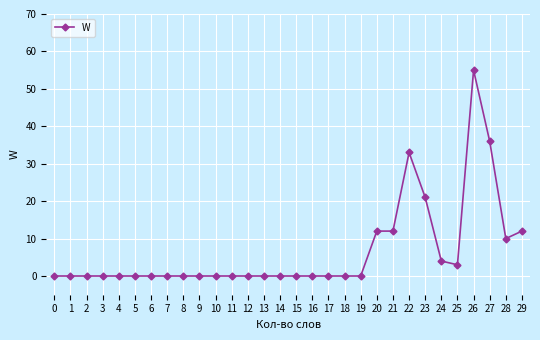

What is the greatest value displayed?

55